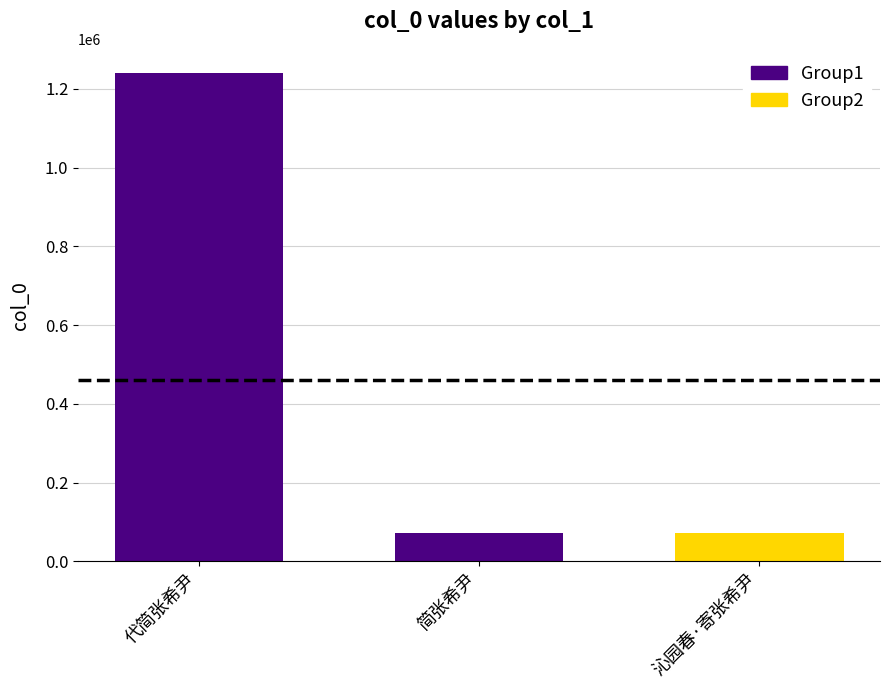

Reading right to left, transcribe all the data shown in this chart.

沁园春·寄张希尹=72040	简张希尹=72103	代简张希尹=1239482